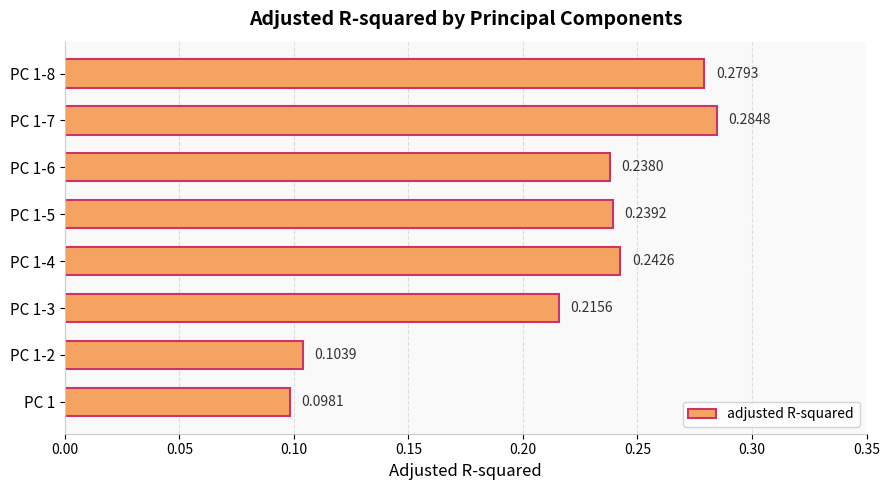

Rank the categories by value from highest to lowest.

PC 1-7, PC 1-8, PC 1-4, PC 1-5, PC 1-6, PC 1-3, PC 1-2, PC 1